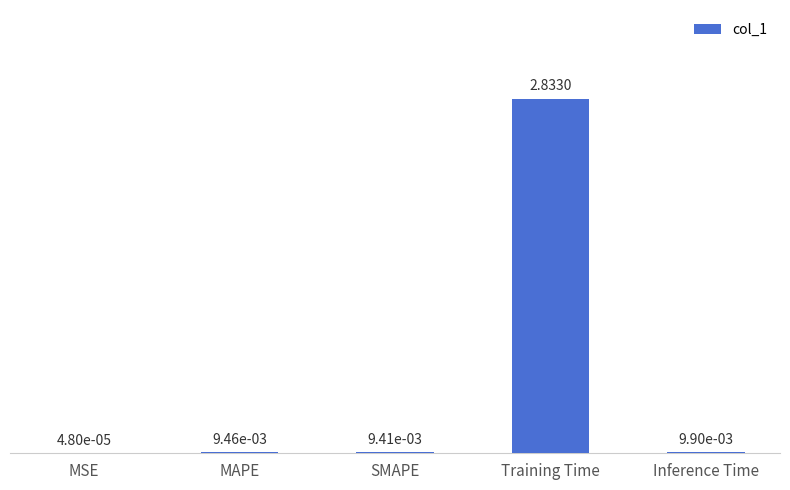

Between Inference Time and SMAPE, which is larger?

Inference Time